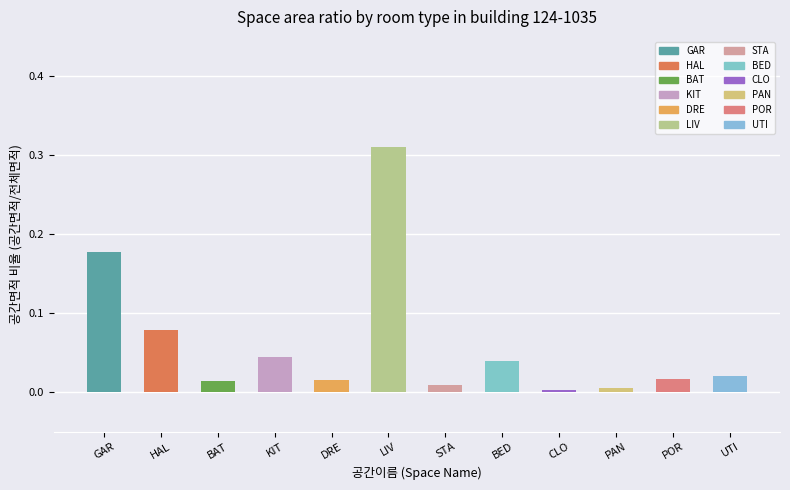

True or false: the data shows 0.0 at STA.

True